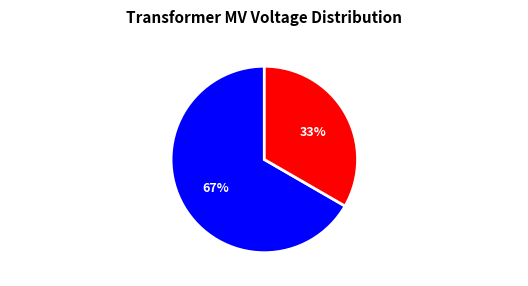

What is the ratio of the value at 63/25/38 MVA 110/20/10 kV to the value at 63/25/38 MVA 110/10/10 kV?

2.0